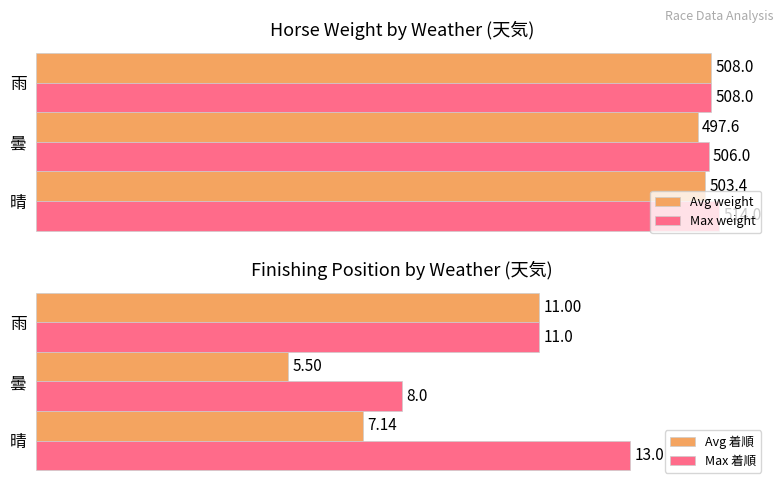

What is the total value across all series at 晴?

1037.5